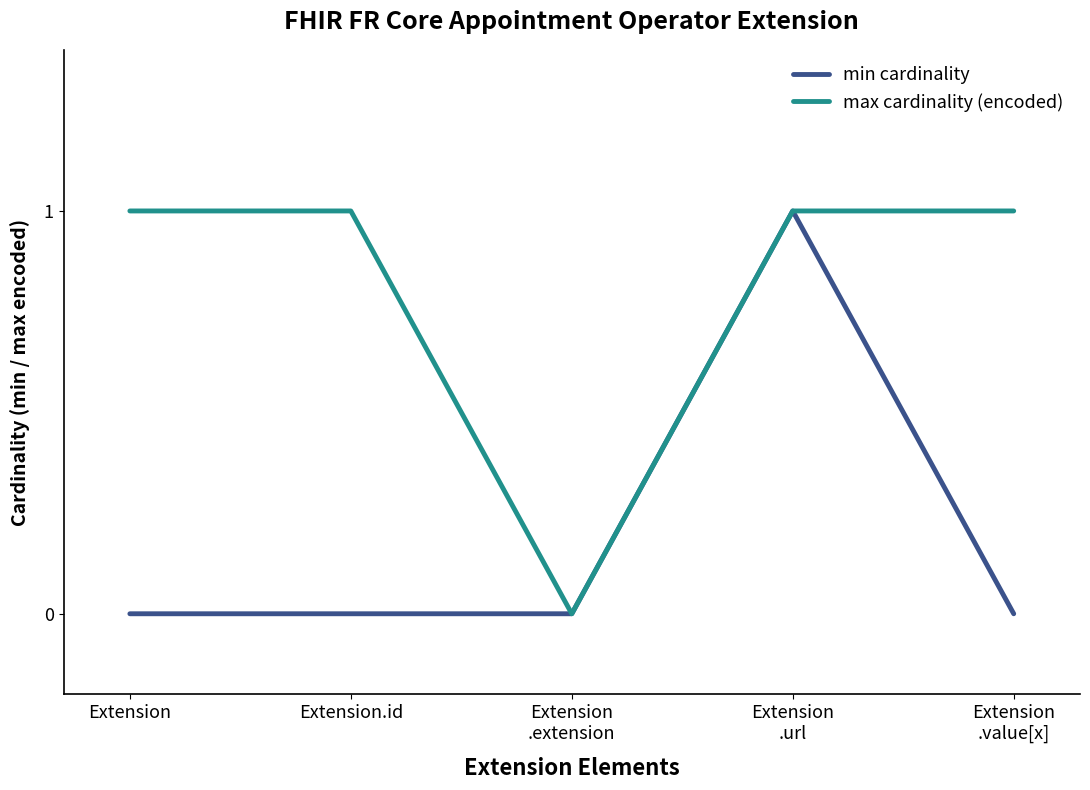

What position from the right is Extension
.url?

2